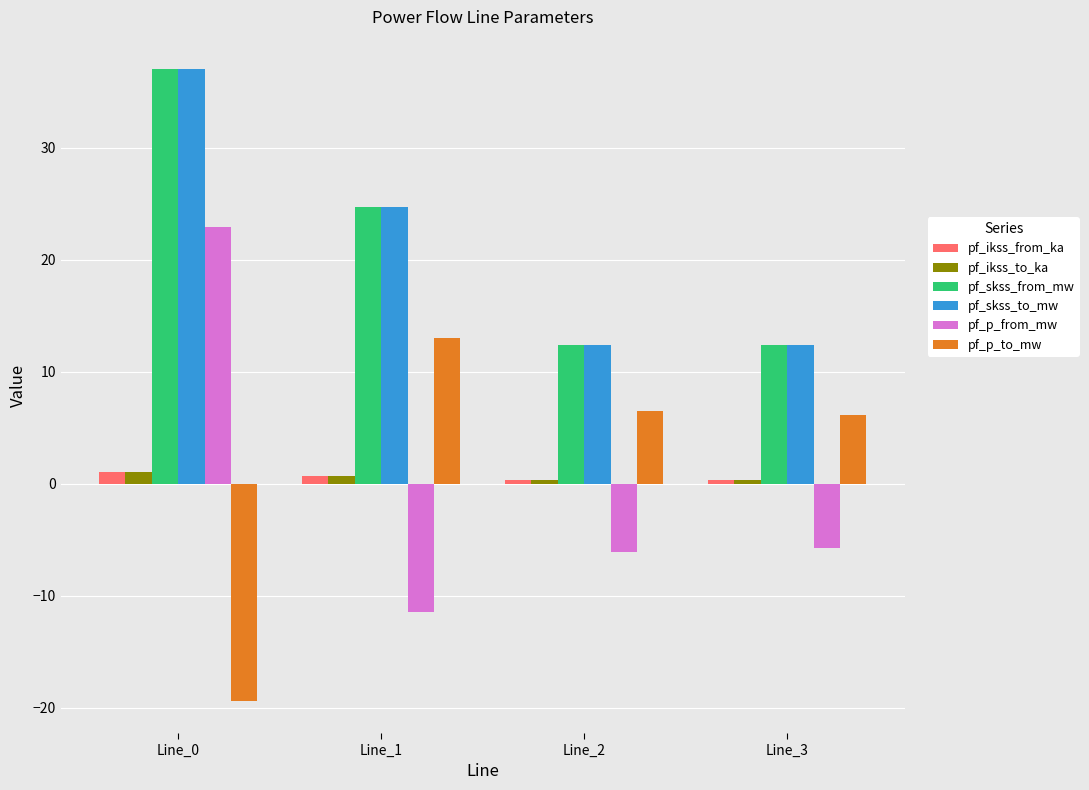

How many values in pf_p_to_mw are above zero?

3